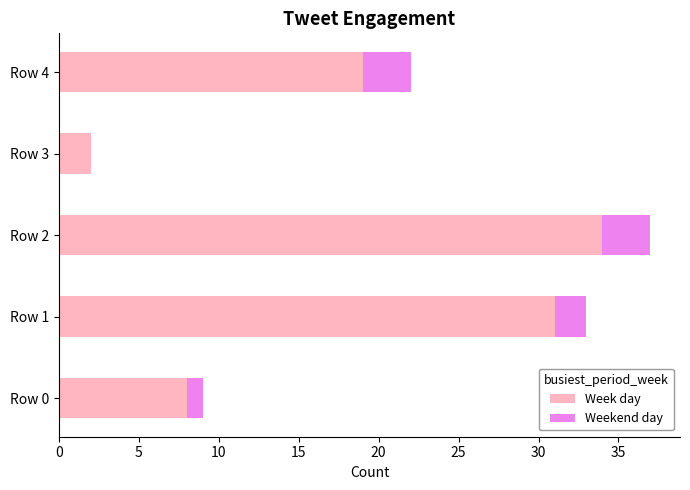

Count the number of data series in this chart.

2